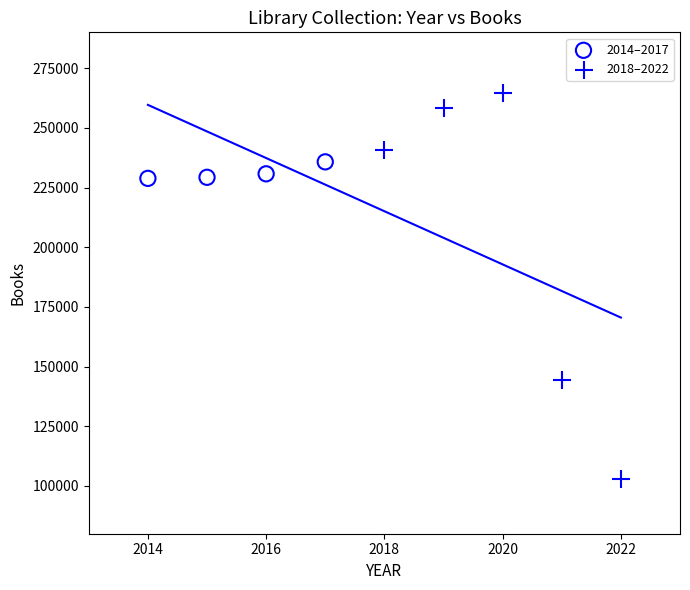

Which series has the largest Y range (max minus min)?

2018–2022